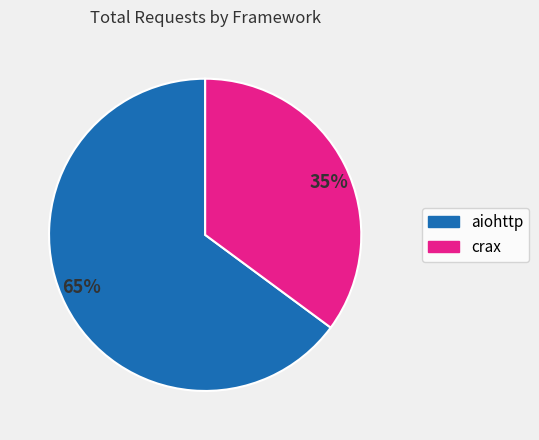

Is it true that 65% is 65% of the pie?

True